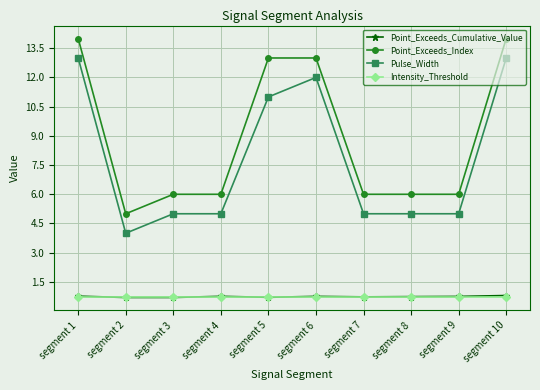

The value of Pulse_Width at segment 9 is 5.0. True or false?

True